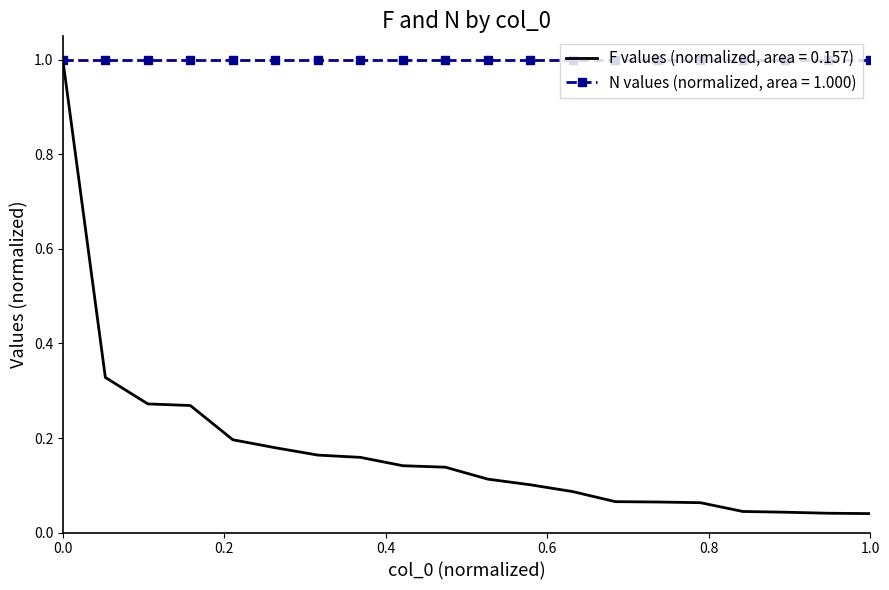

Which series has the largest range (max minus min)?

F values (normalized, area = 0.157)